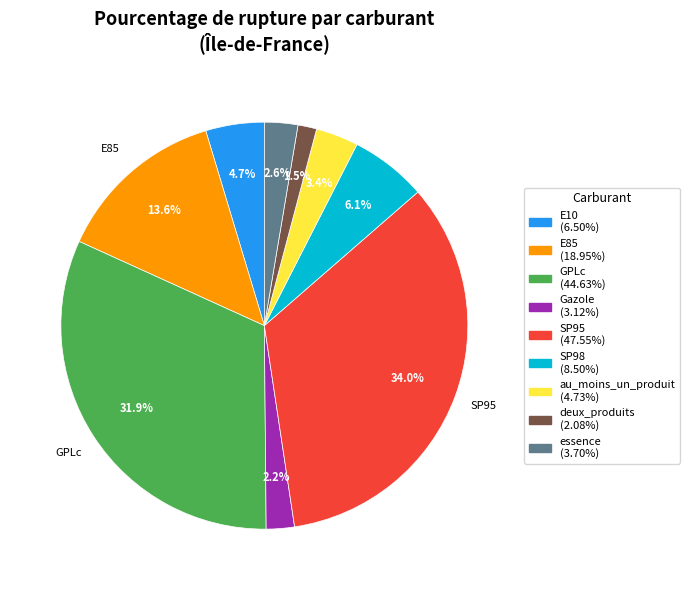

Is there any slice that represents more than half of the pie?

No